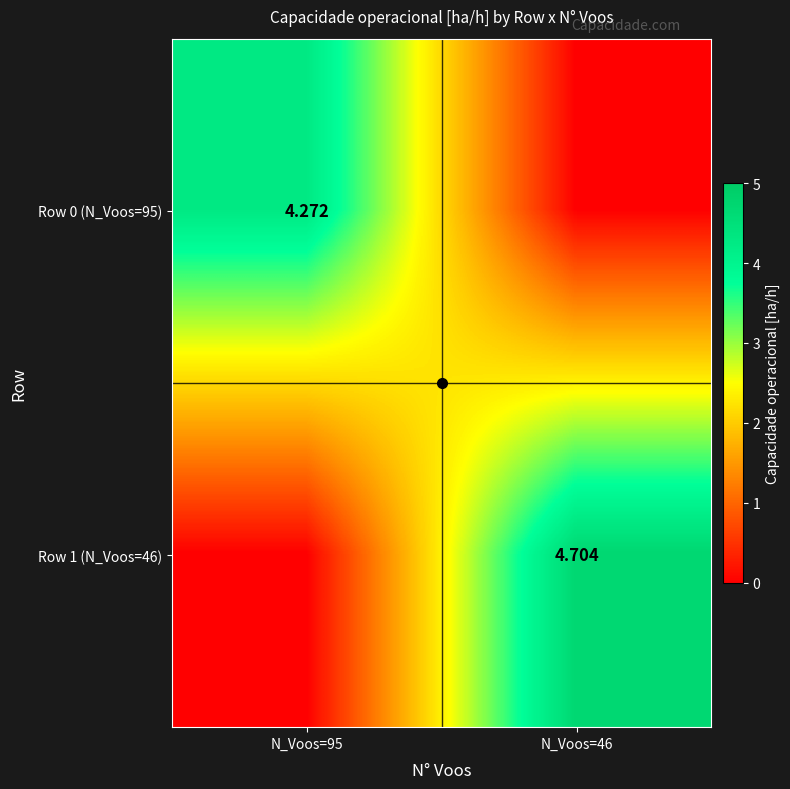

True or false: Row 0 (N_Voos=95) has a value of 7.5 at N_Voos=95.

False